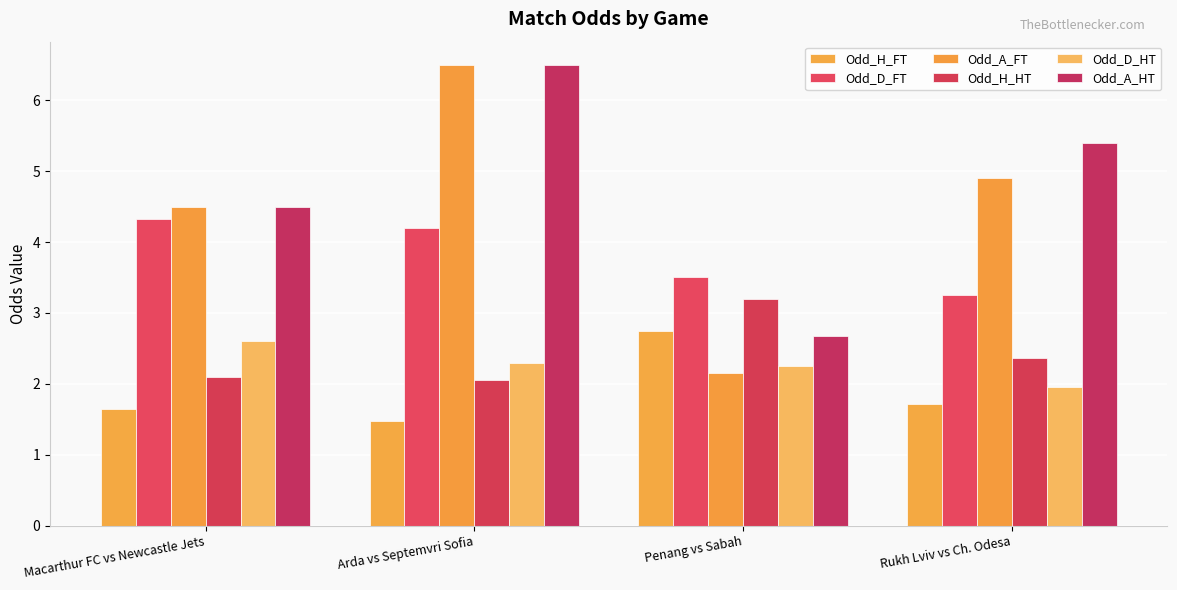

What is the value of the Odd_H_FT bar at the 3rd from the left?

2.8